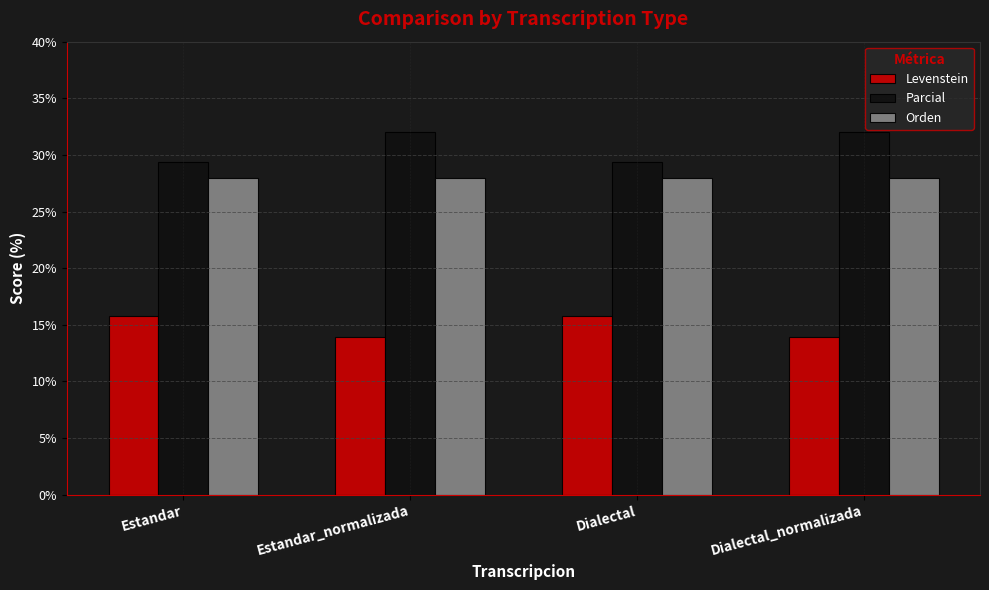

Is the value of Parcial at Estandar greater than the value of Levenstein at Estandar?

Yes